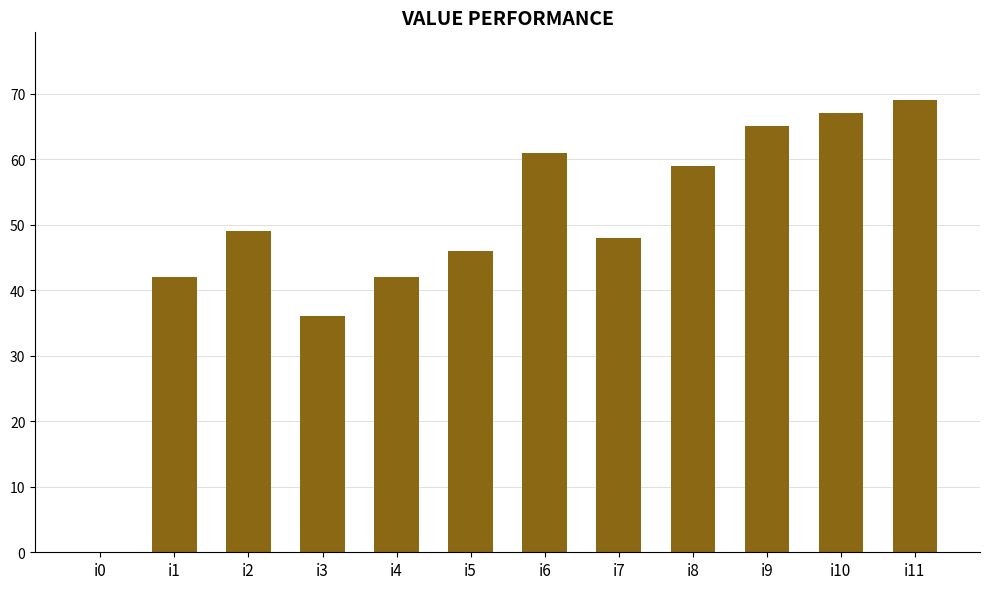

True or false: the data shows 42 at i4.

True